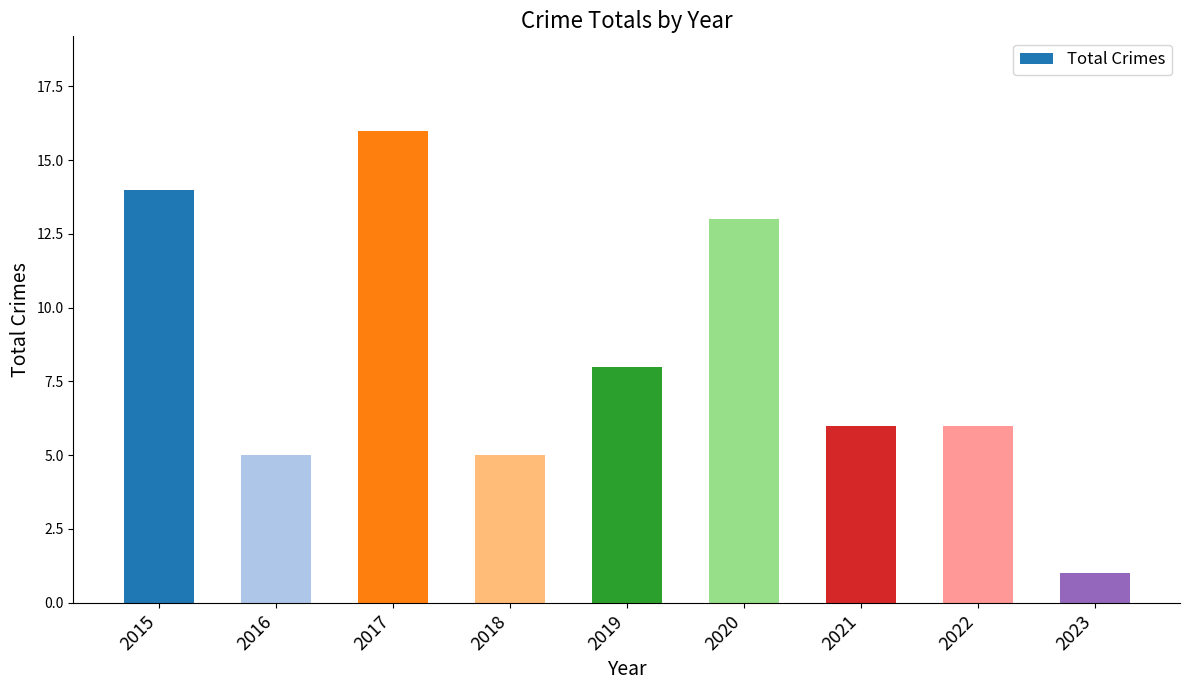

Where does the data first go above 6?

2015